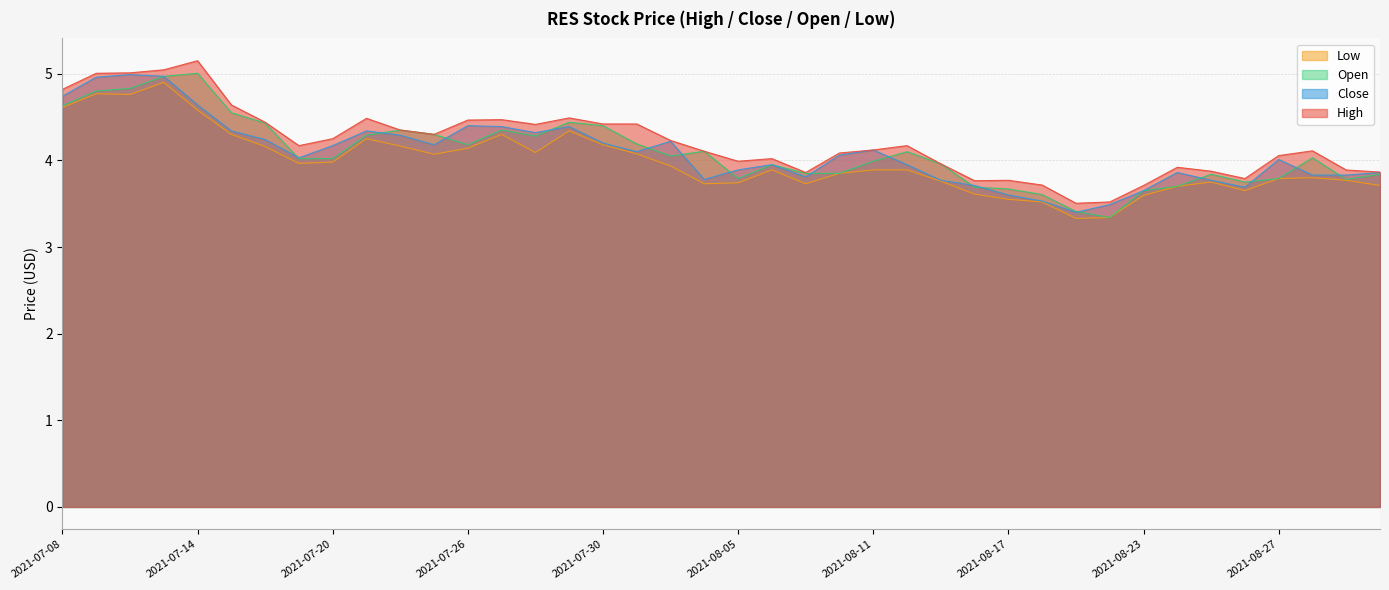

What is the highest value of the low series?

4.9